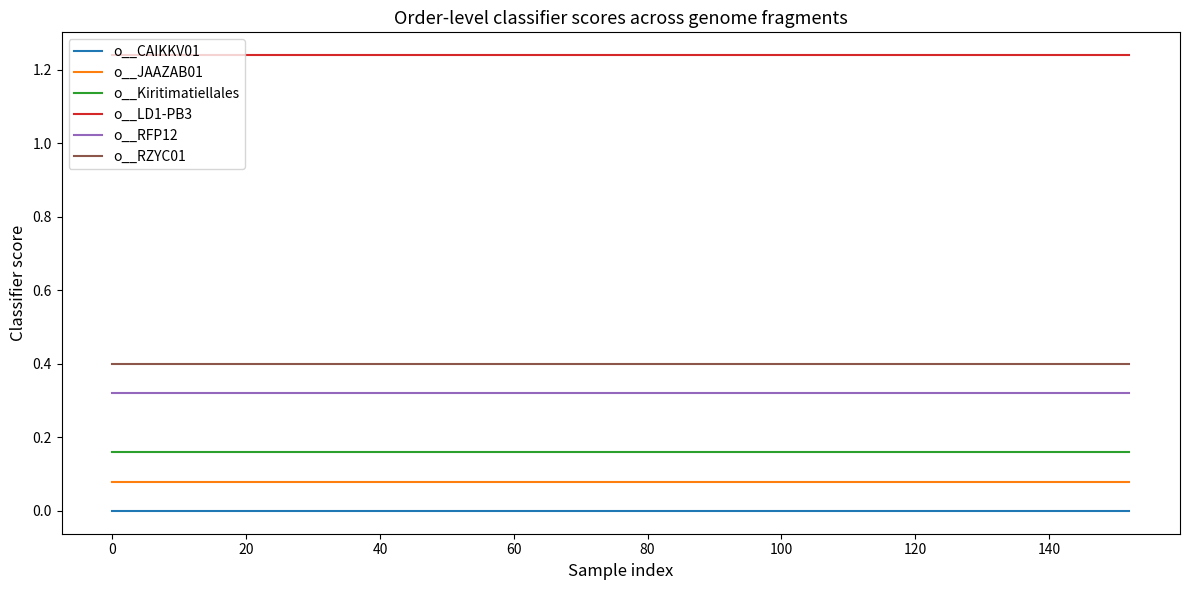

True or false: o__LD1-PB3 and o__CAIKKV01 cross at least once.

False